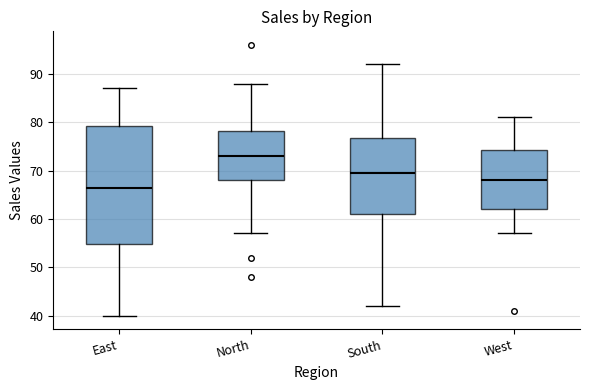

Comparing the boxes themselves (not the whiskers), which one is the tallest?

East